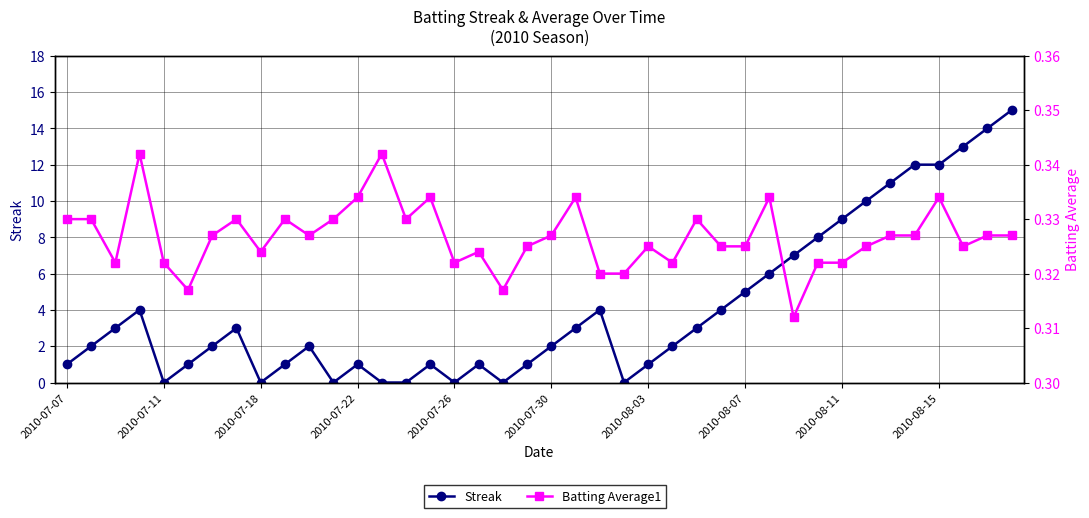

What is the maximum value for Batting Average1?

0.3